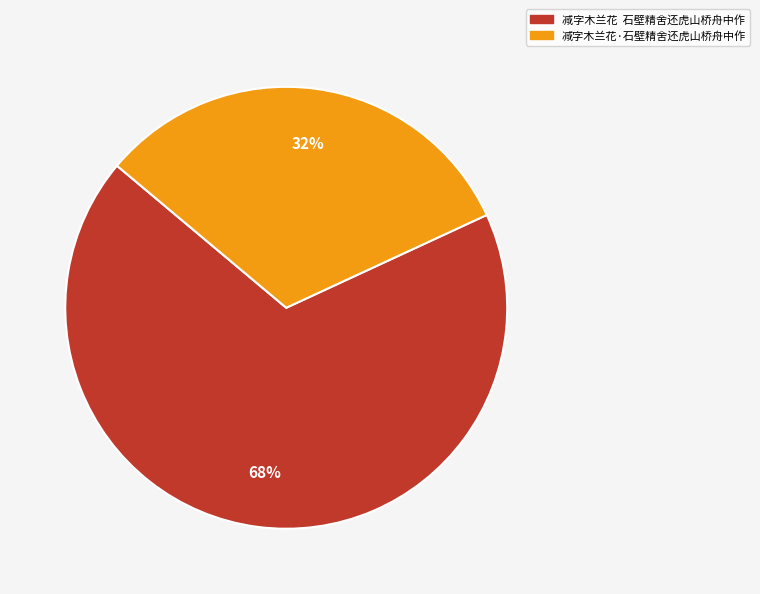

How many slices are in this pie chart?

2